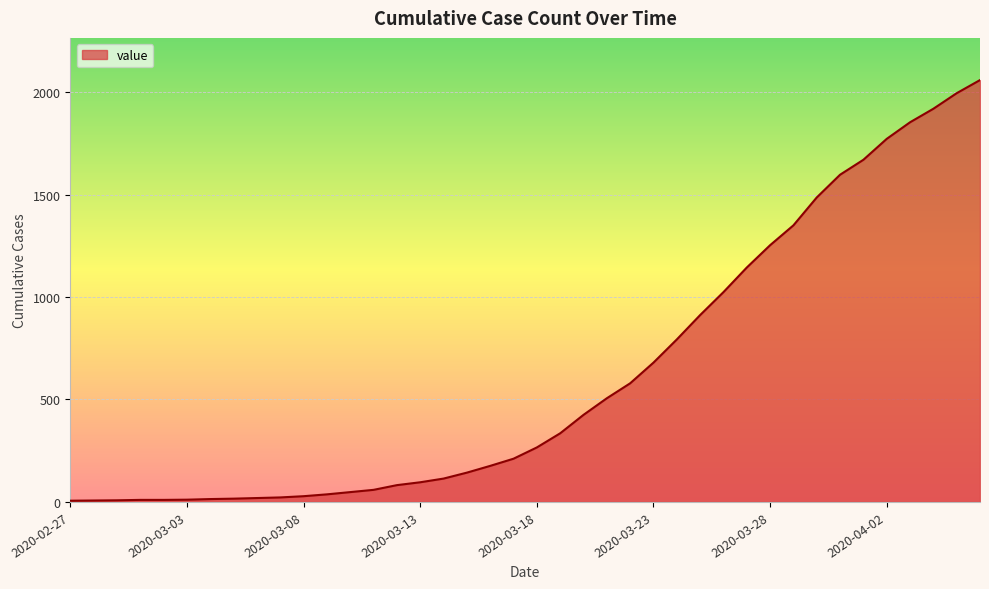

Does the chart display data point markers on the line(s)?

No